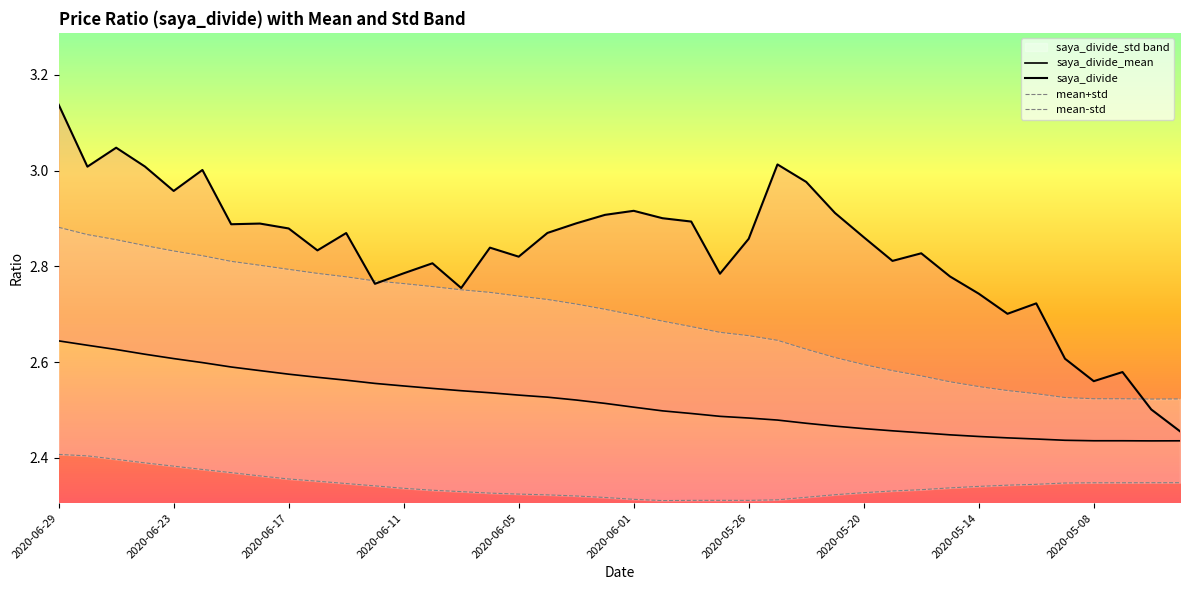

What is the difference between the highest and lowest values at 2020-06-23?

0.4